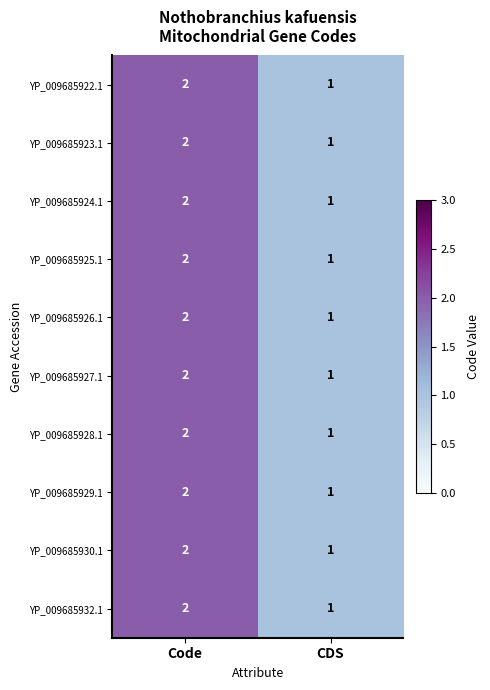

What is the sum of the YP_009685930.1 values at CDS and Code?

3